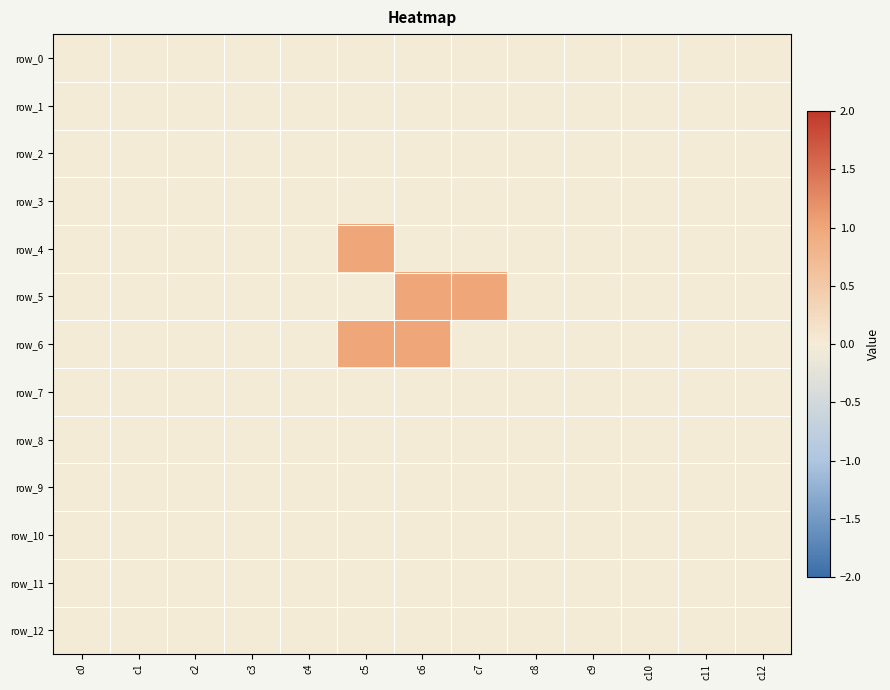

At which label does row_7 reach its peak?

c0